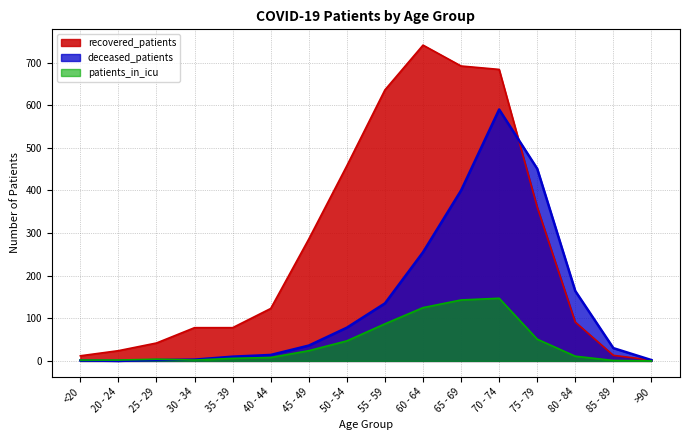

Reading right to left, what are all the values shown in this chart?

recovered_patients: 2	13	91	361	684	692	741	636	458	286	123	78	78	42	24	12
deceased_patients: 2	30	164	451	590	400	255	135	78	36	14	10	3	2	0	1
patients_in_icu: 0	1	11	51	147	143	125	87	47	24	8	6	2	4	2	2